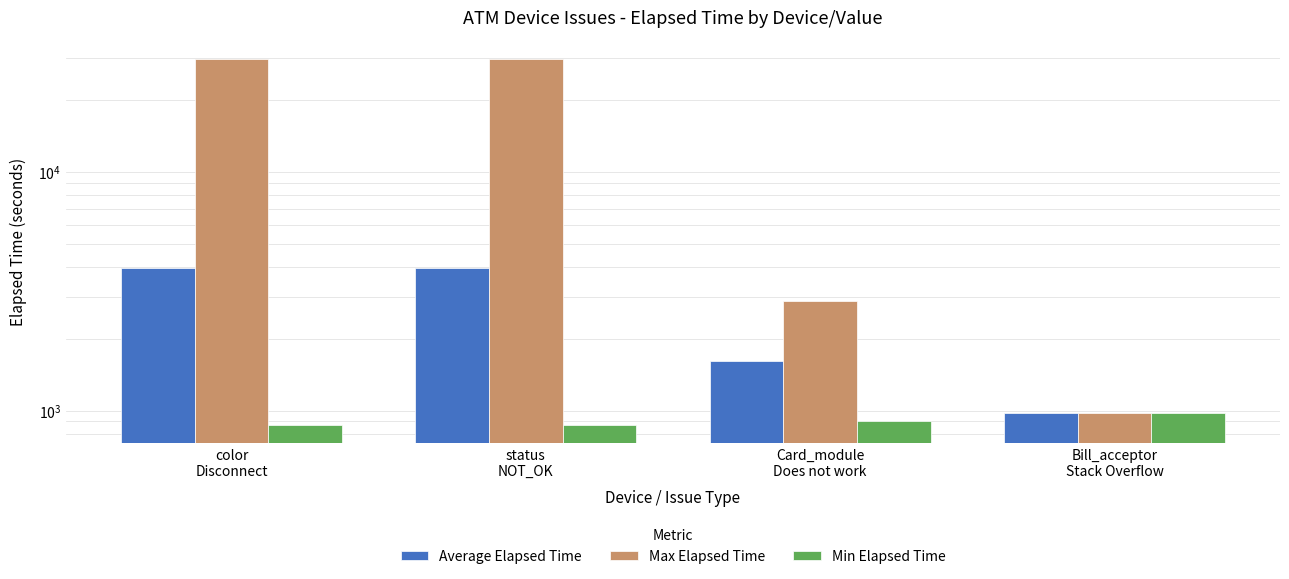

What is the approximate value of Max Elapsed Time at Bill_acceptor
Stack Overflow?

974.0